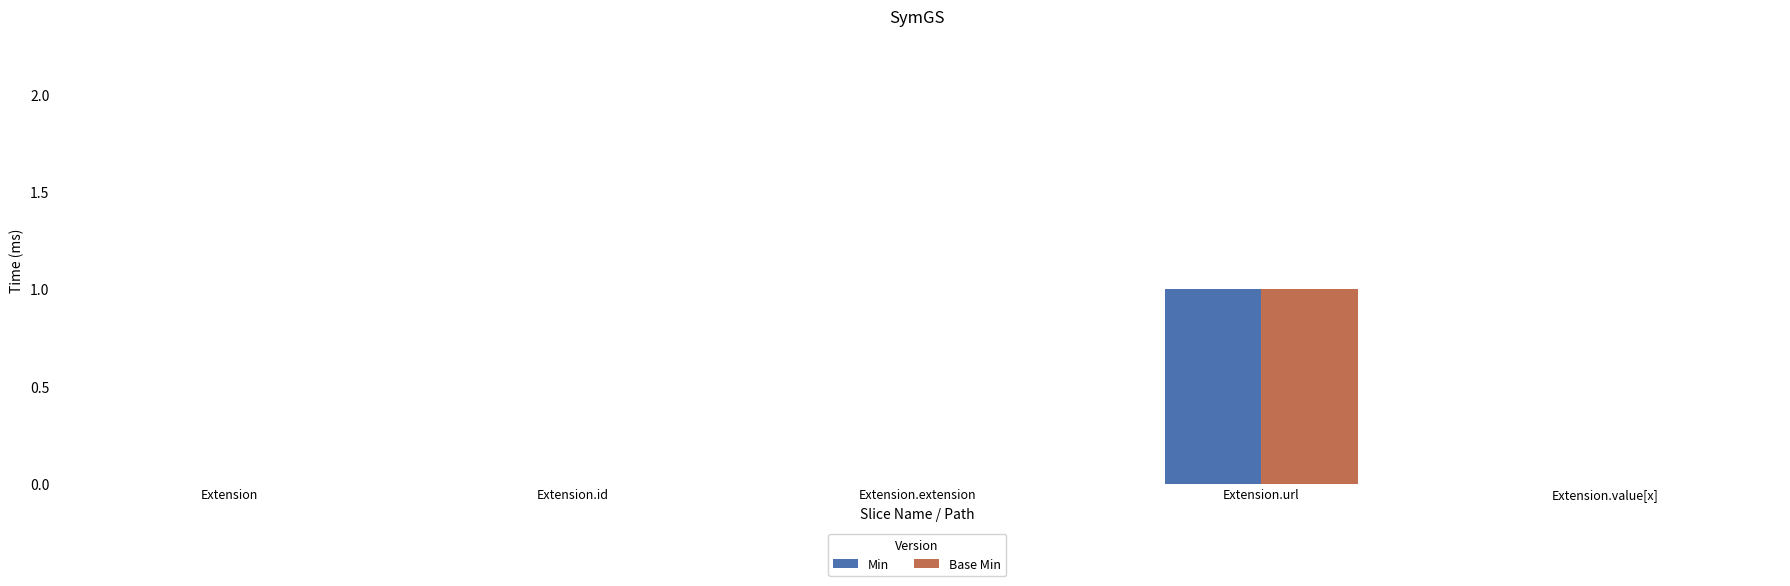

The Min series shows -1 at Extension. True or false?

False